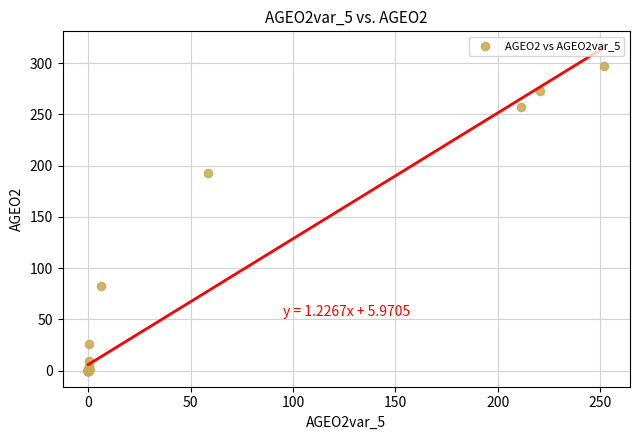

What Y value in the scatter plot is closest to 148?

193.1